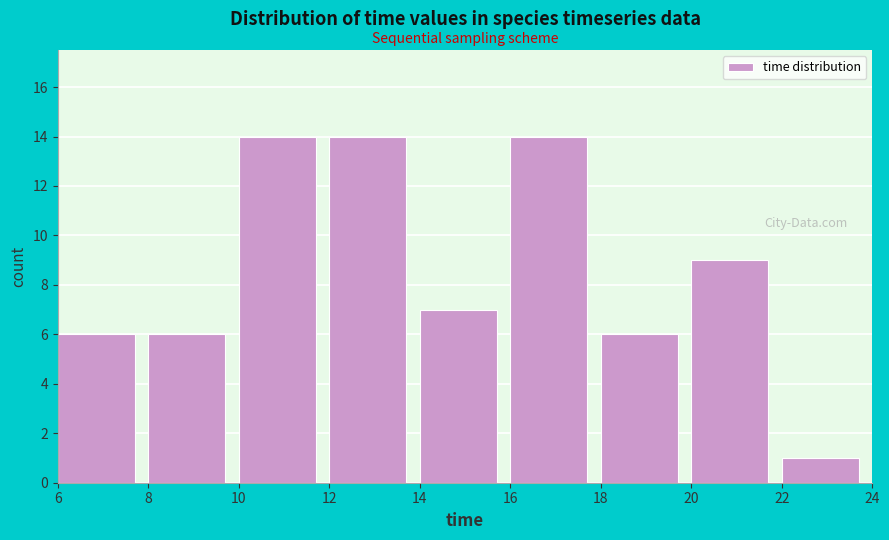

Reading left to right, transcribe this chart: for each bar, give the range it covers on the x-axis and its height. The values are not printed on the chart, so give them approximately, as read against the axis.

6 to 8: 6
8 to 10: 6
10 to 12: 14
12 to 14: 14
14 to 16: 7
16 to 18: 14
18 to 20: 6
20 to 22: 9
22 to 24: 1